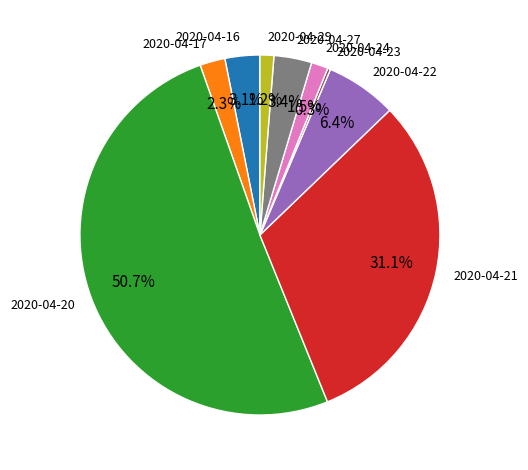

To the nearest percent, what portion does 2020-04-17 represent?

2%